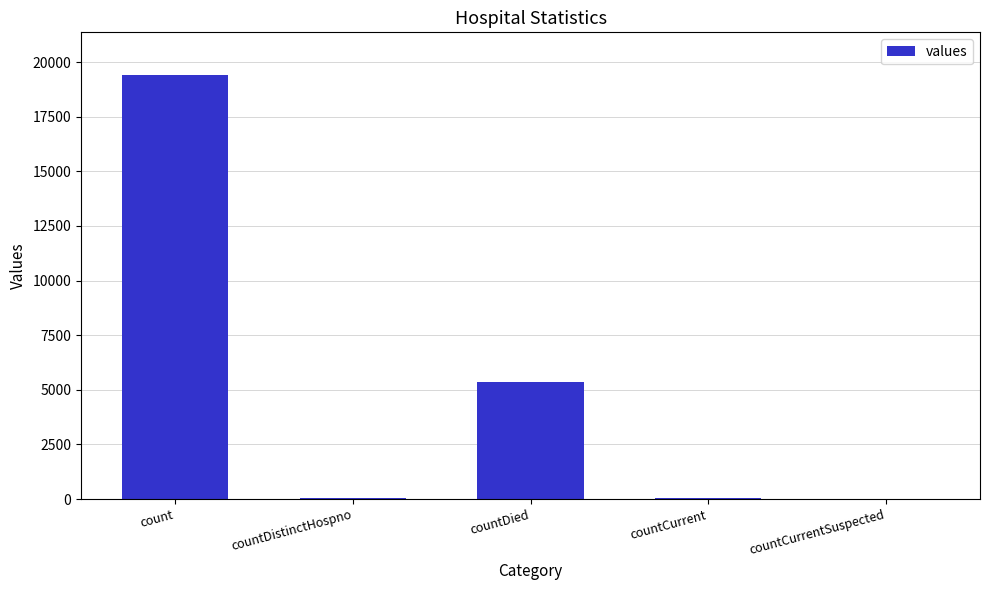

At which label does the data first exceed 60?

count